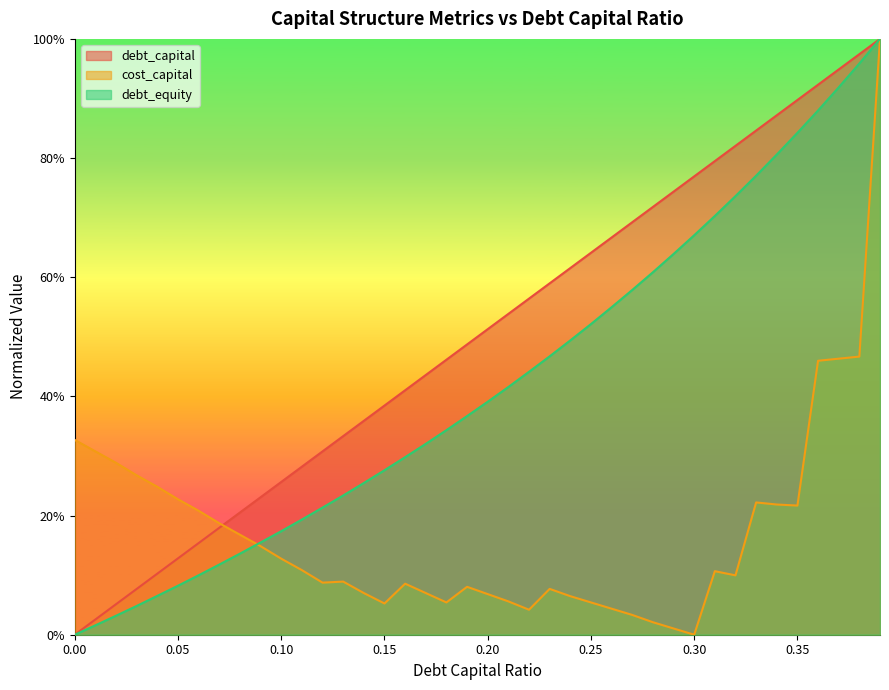

At which category does the chart reach its peak across all series?

0.39